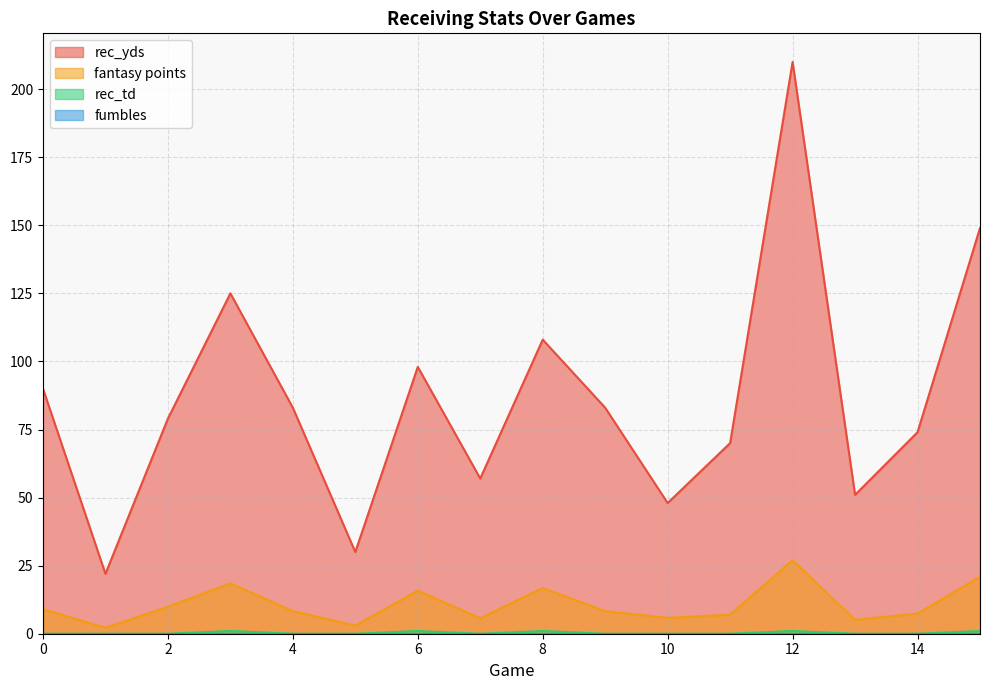

Reading right to left, list all the values displayed in this chart.

rec_yds: 15=149.0	14=74.0	13=51.0	12=210.0	11=70.0	10=48.0	9=83.0	8=108.0	7=57.0	6=98.0	5=30.0	4=83.0	3=125.0	2=79.0	1=22.0	0=90.0
fantasy points: 15=20.9	14=7.4	13=5.1	12=27.0	11=7.0	10=5.8	9=8.3	8=16.8	7=5.7	6=15.8	5=3.0	4=8.3	3=18.5	2=9.9	1=2.2	0=9.0
rec_td: 15=1.0	14=0.0	13=0.0	12=1.0	11=0.0	10=0.0	9=0.0	8=1.0	7=0.0	6=1.0	5=0.0	4=0.0	3=1.0	2=0.0	1=0.0	0=0.0